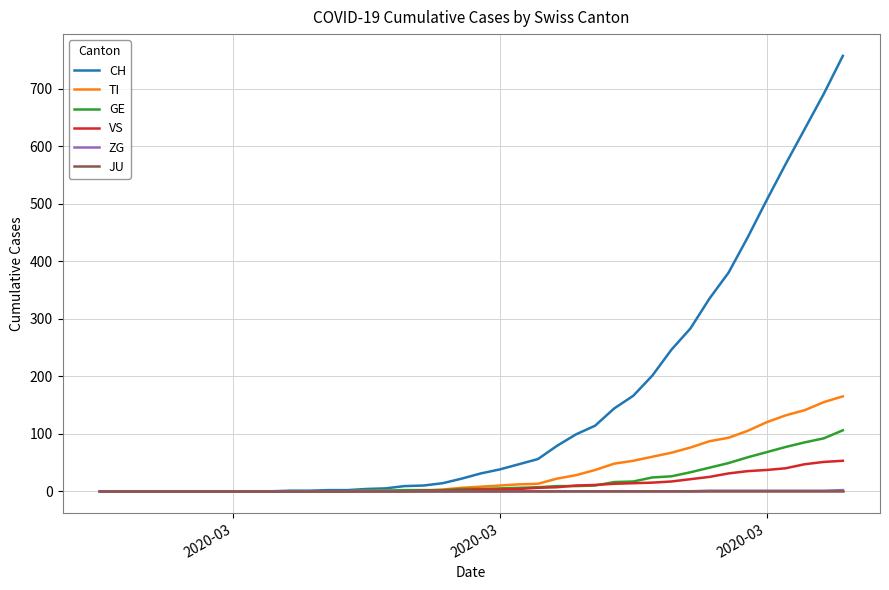

Which series has the largest range (max minus min)?

CH